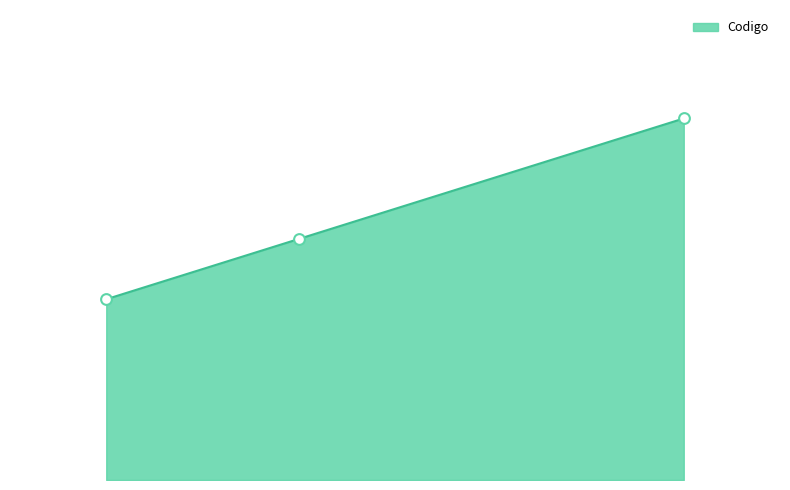

What is the change in value from Fernando Calvo Salazar to Roberto Carvajal Araya?

+30